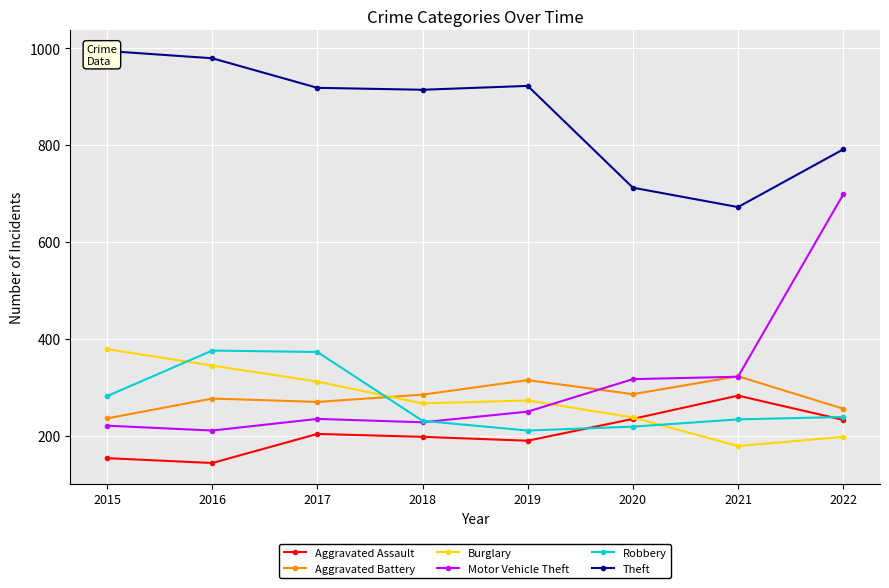

The Aggravated Battery series shows 277 at 2016. True or false?

True